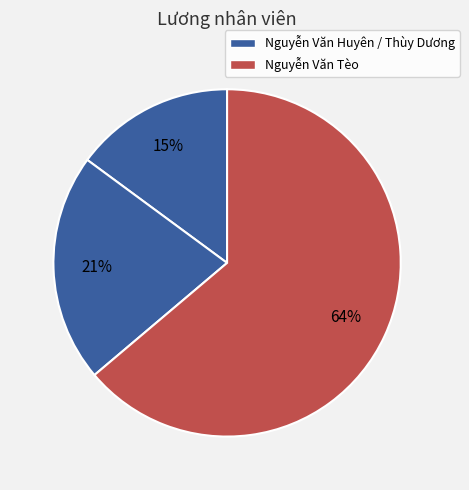

Count the number of slices in the pie.

3